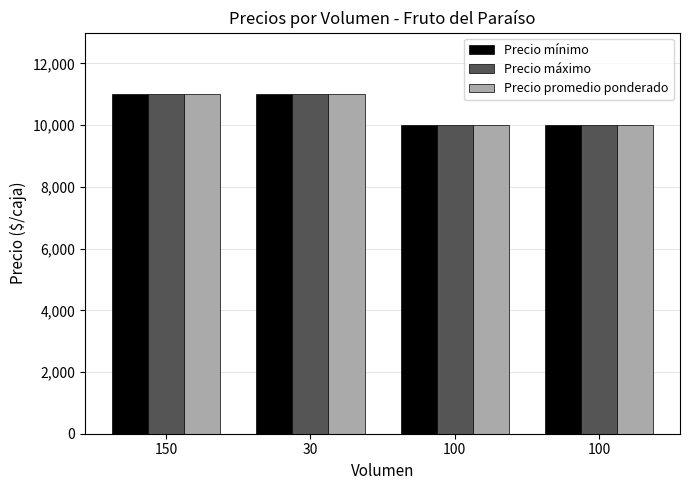

At 100, list the series in order from smallest to largest.

Precio mínimo, Precio máximo, Precio promedio ponderado